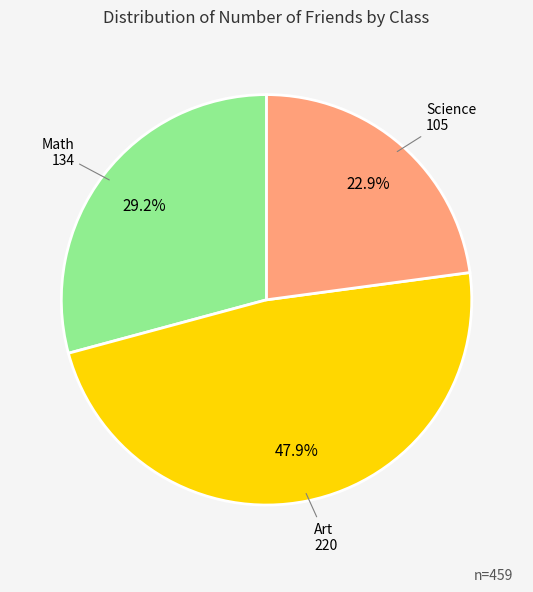

Is there any slice that represents more than half of the pie?

No